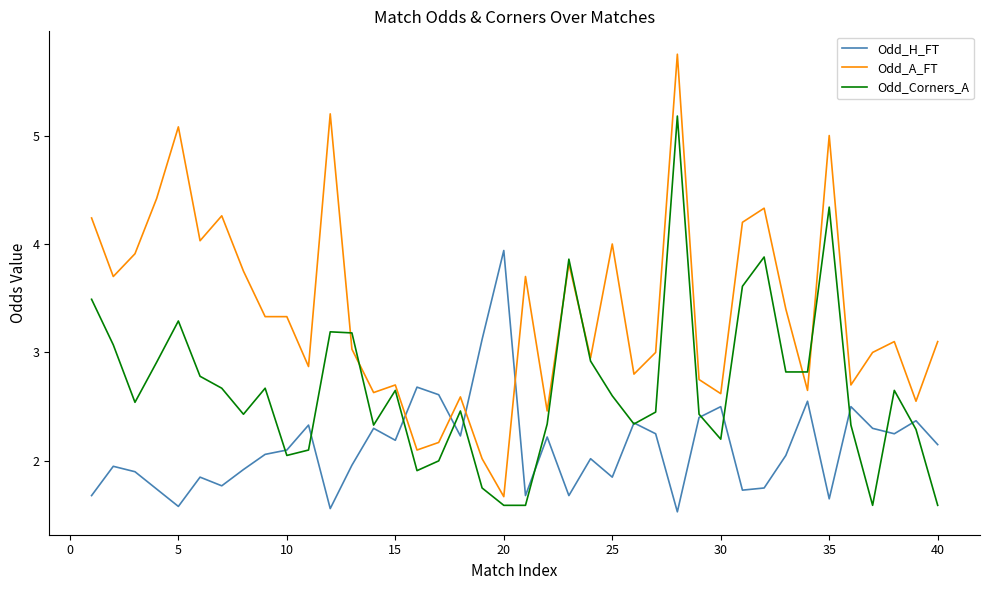

Which series has the widest spread of values?

Odd_A_FT